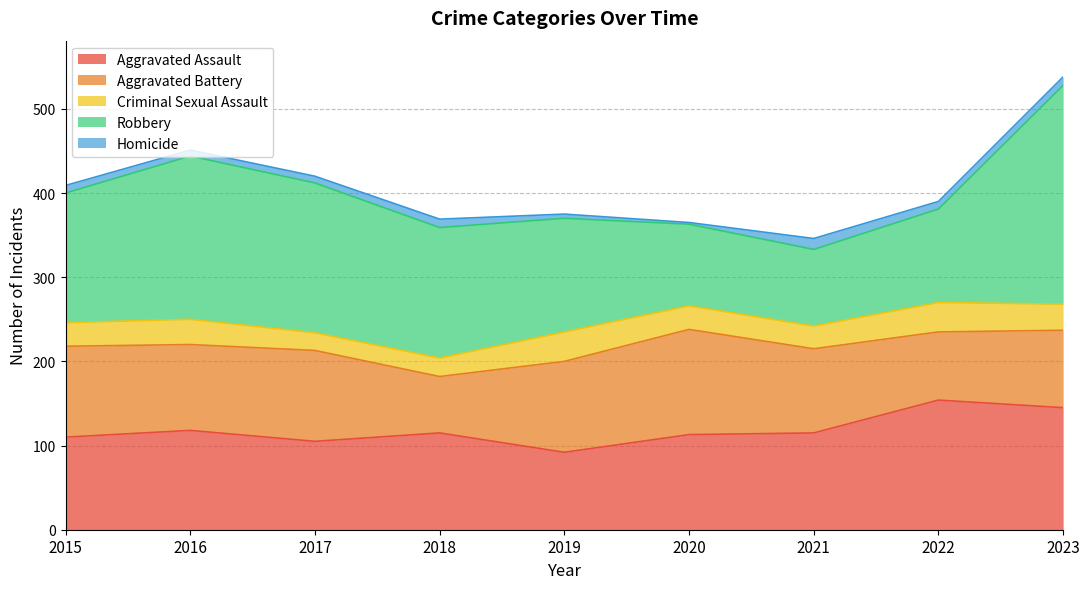

What is the value of the Aggravated Assault point at the 9th from the left?

145